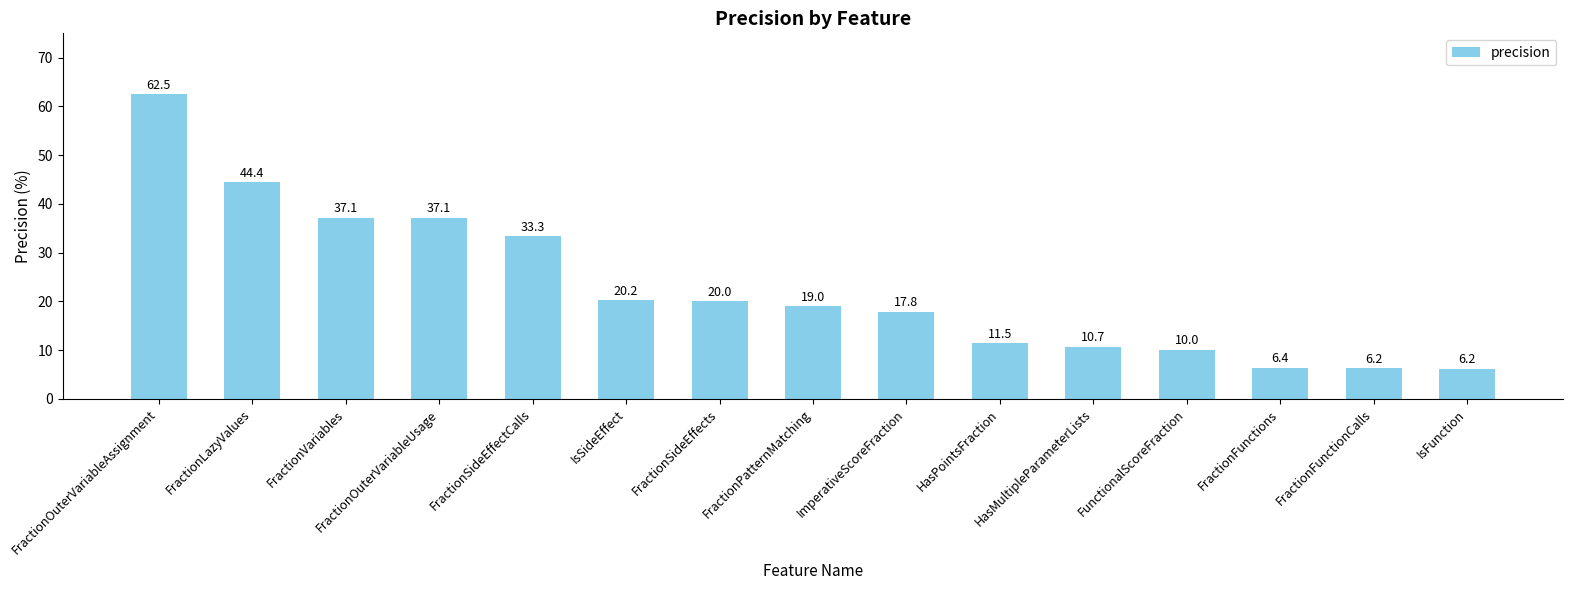

At which label does the data first exceed 18?

FractionOuterVariableAssignment